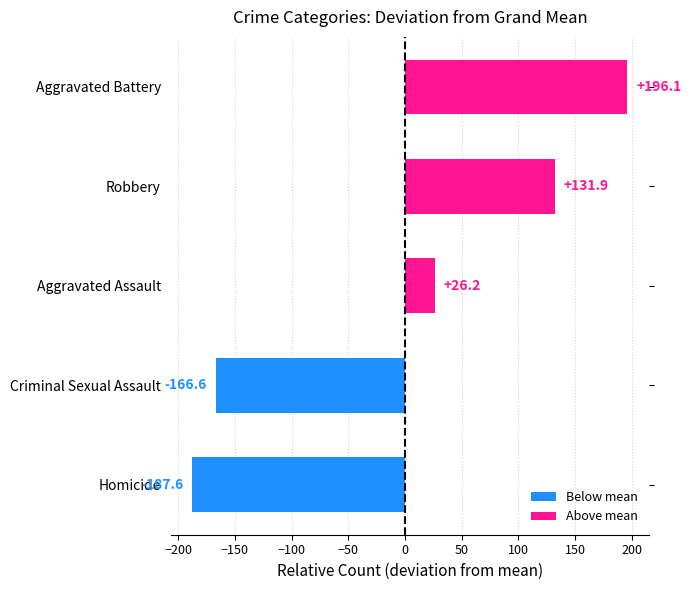

How many data points are less than 26?

2